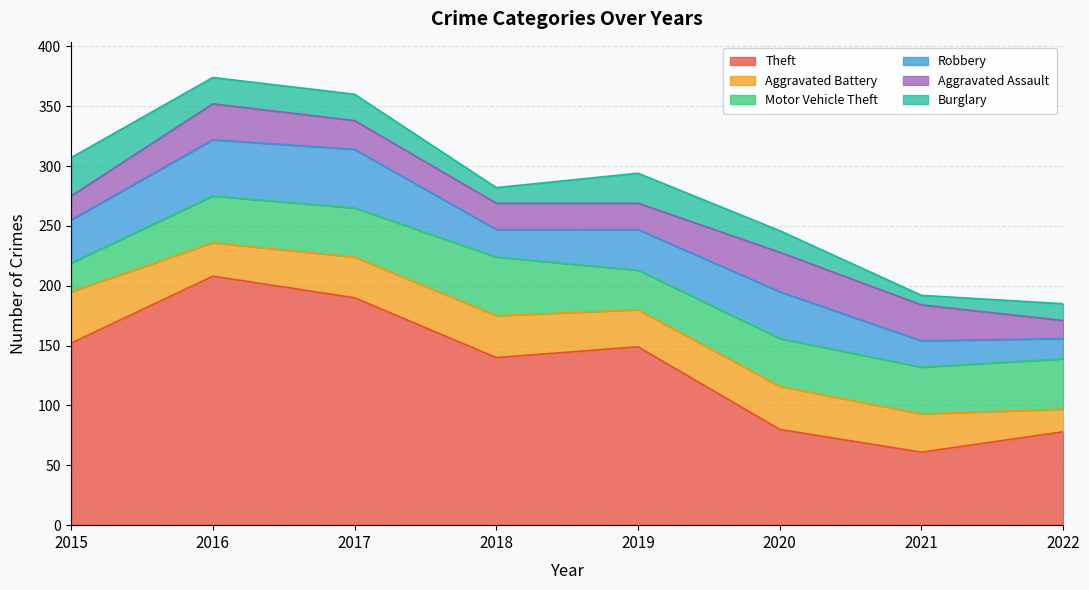

Reading right to left, list all the values displayed in this chart.

Theft: 78	61	80	149	140	190	208	152
Aggravated Battery: 19	32	36	31	35	34	28	43
Motor Vehicle Theft: 42	39	40	33	49	41	39	24
Robbery: 17	22	39	34	23	49	47	36
Aggravated Assault: 15	30	33	22	22	24	30	20
Burglary: 14	8	18	25	13	22	22	32